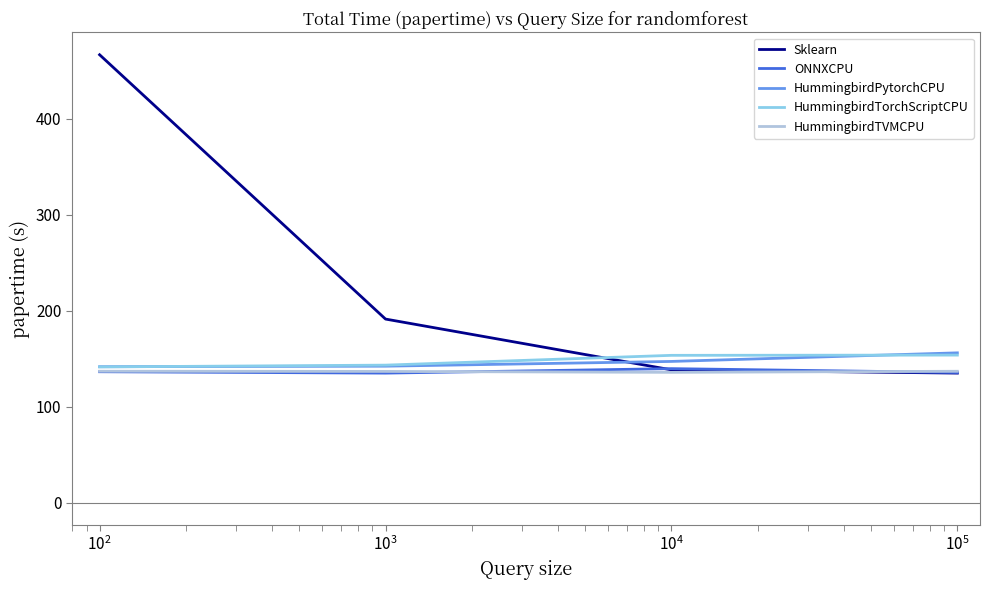

What is the minimum value for HummingbirdTorchScriptCPU?

141.6